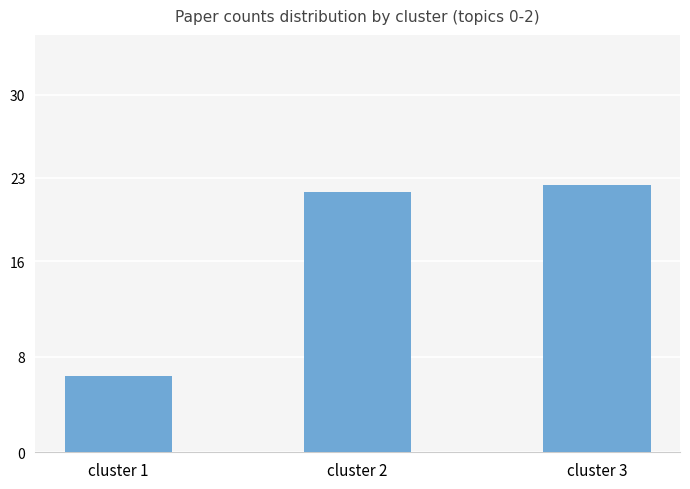

What is the approximate value at cluster 3?

22.4